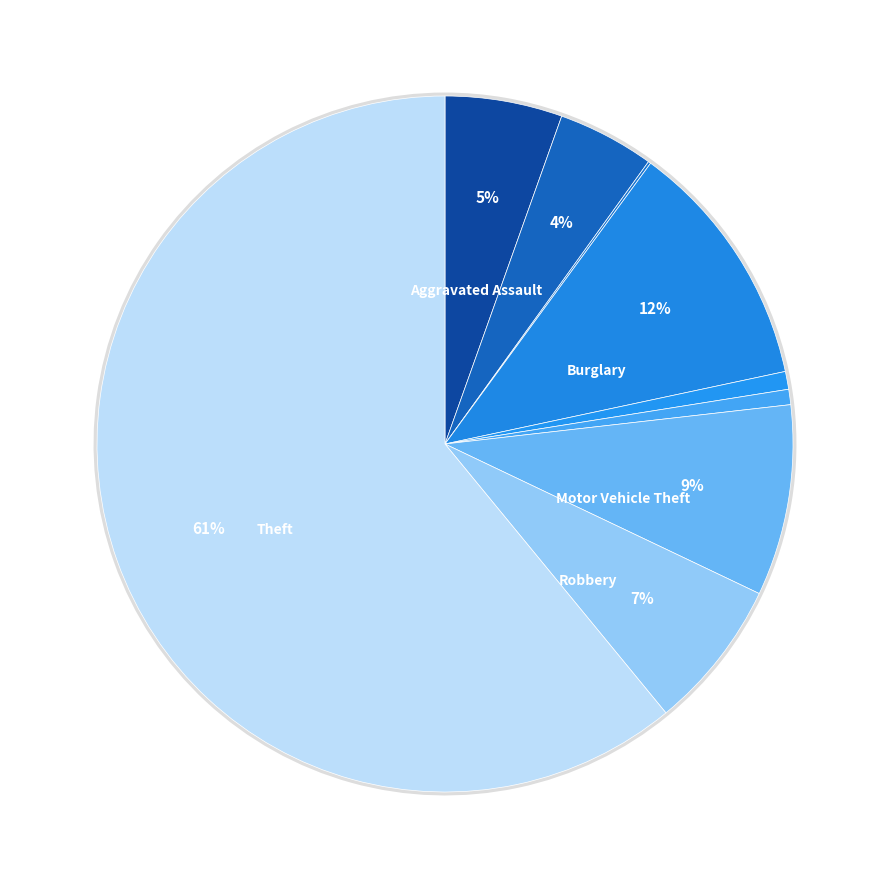

Which category has the smallest portion of the pie?

Arson